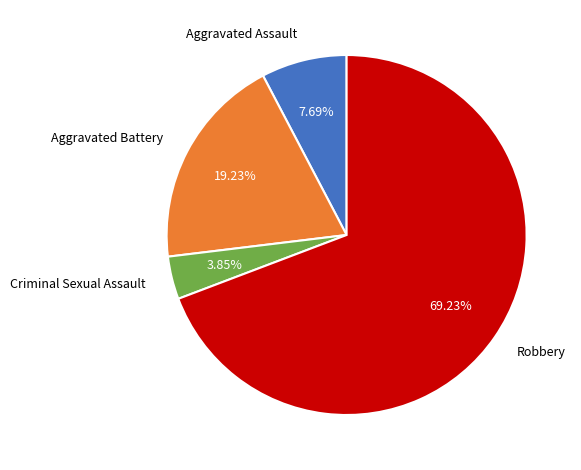

Rank the categories by value from highest to lowest.

Robbery, Aggravated Battery, Aggravated Assault, Criminal Sexual Assault